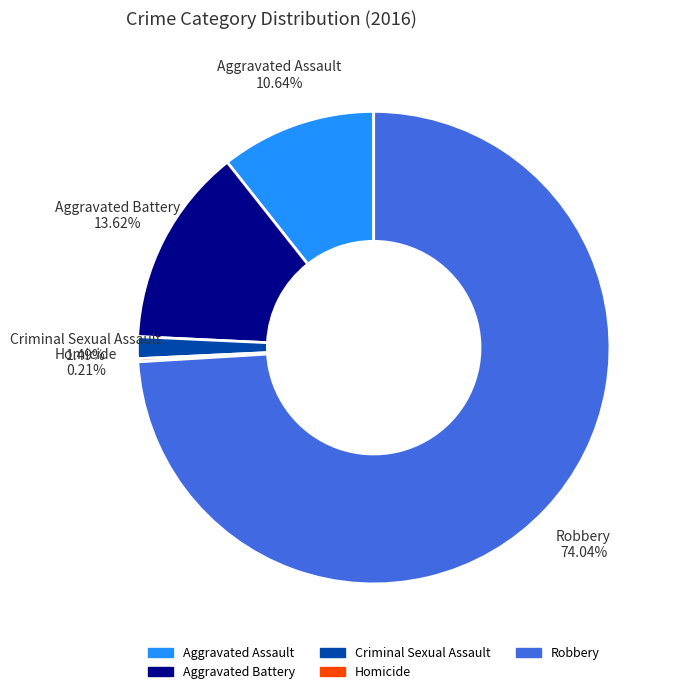

Is there a majority slice in this chart?

Yes